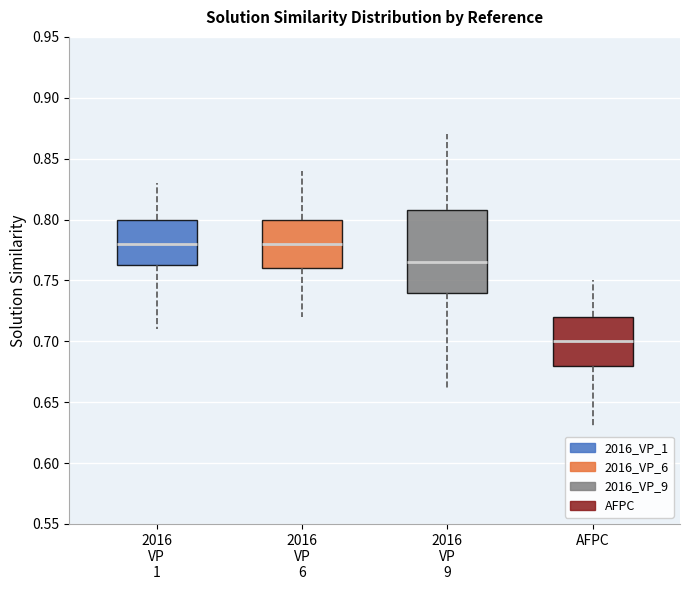

Reading left to right, transcribe this box plot: for each box, give where its median line is, the range the box spans, and where its two whiskers end, as read against the y-axis. The values are not printed on the chart, so give them approximately, as read against the axis.

2016 VP 1: median 0.780, box 0.765 to 0.800, whiskers 0.710 to 0.830
2016 VP 6: median 0.780, box 0.760 to 0.800, whiskers 0.720 to 0.840
2016 VP 9: median 0.765, box 0.740 to 0.810, whiskers 0.660 to 0.870
AFPC: median 0.700, box 0.680 to 0.720, whiskers 0.630 to 0.750